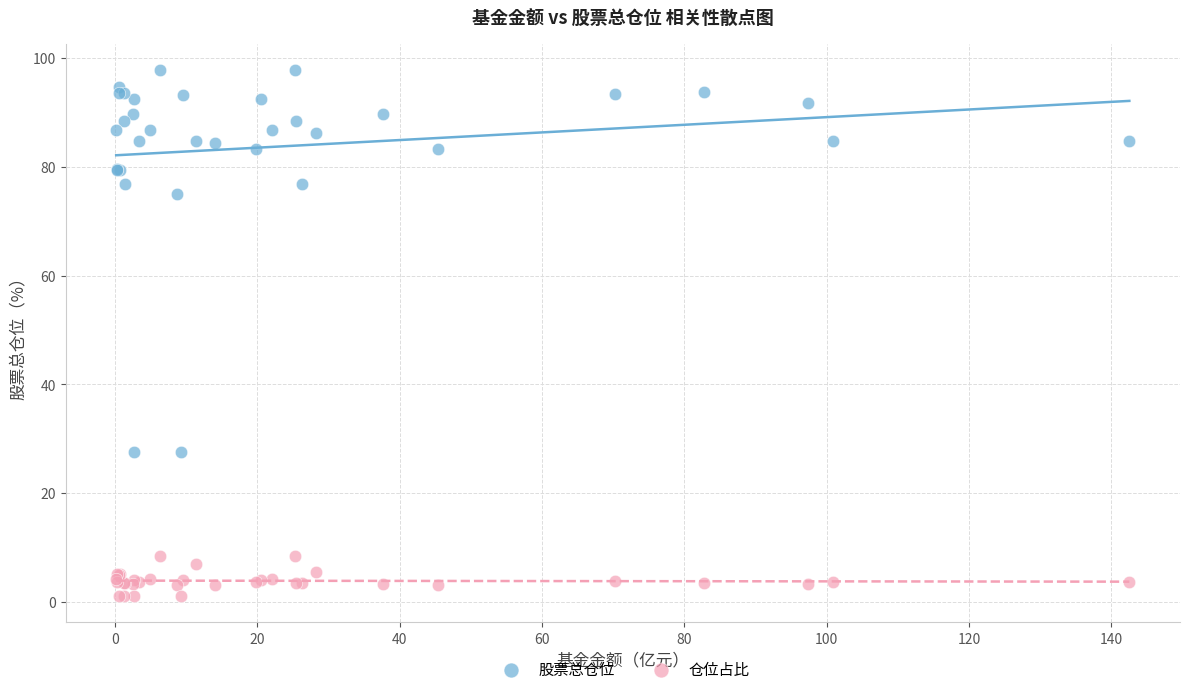

Which series contains the lowest Y value?

仓位占比